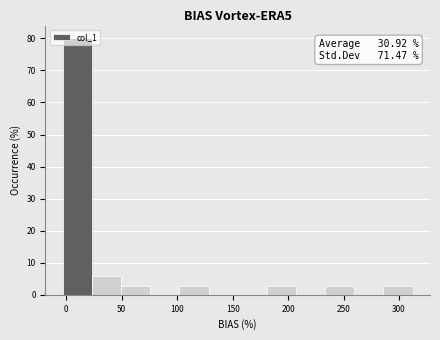

Which range on the x-axis has the tallest bar?

-5 to 25